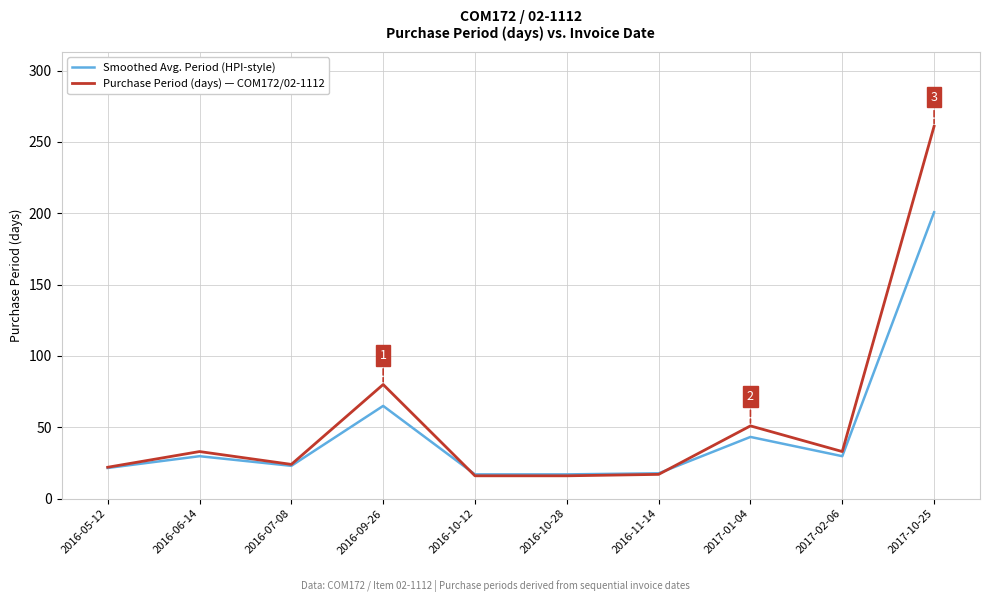

What is the total value across all series at 2016-11-14?

34.8